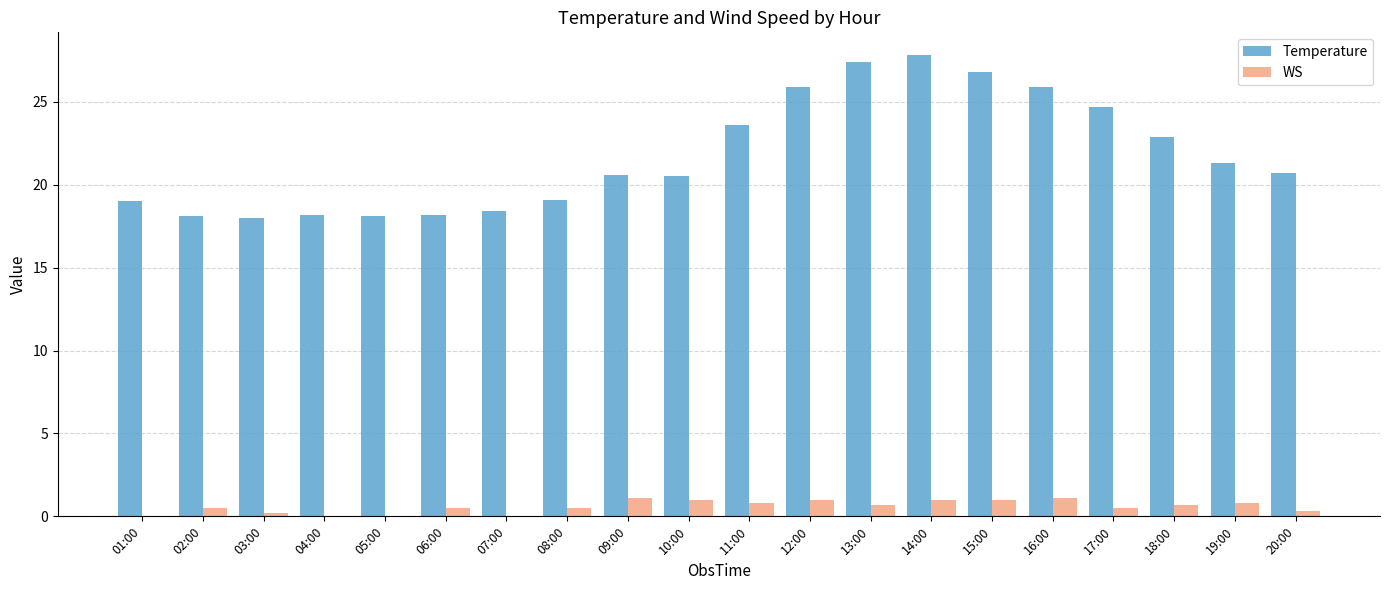

What is the total value across all series at 19:00?

22.1